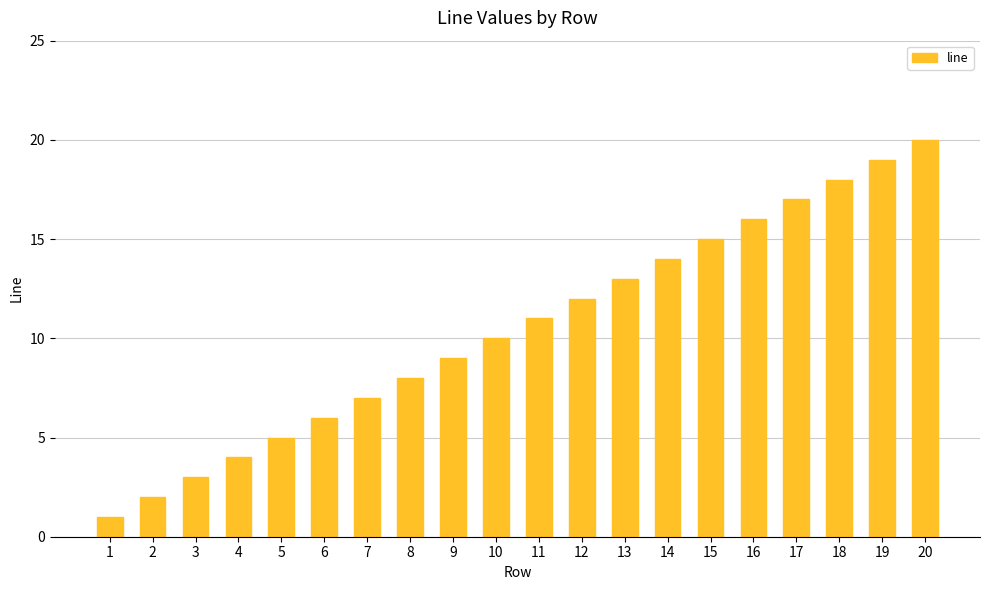

Count the number of data series in this chart.

1